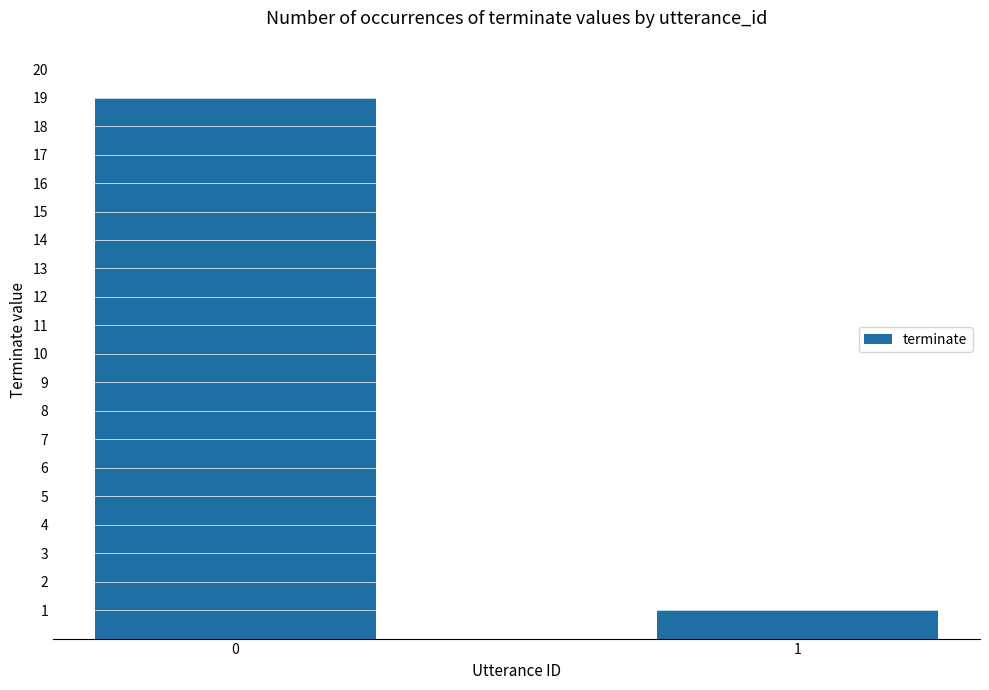

At which category does the chart reach its minimum across all series?

1